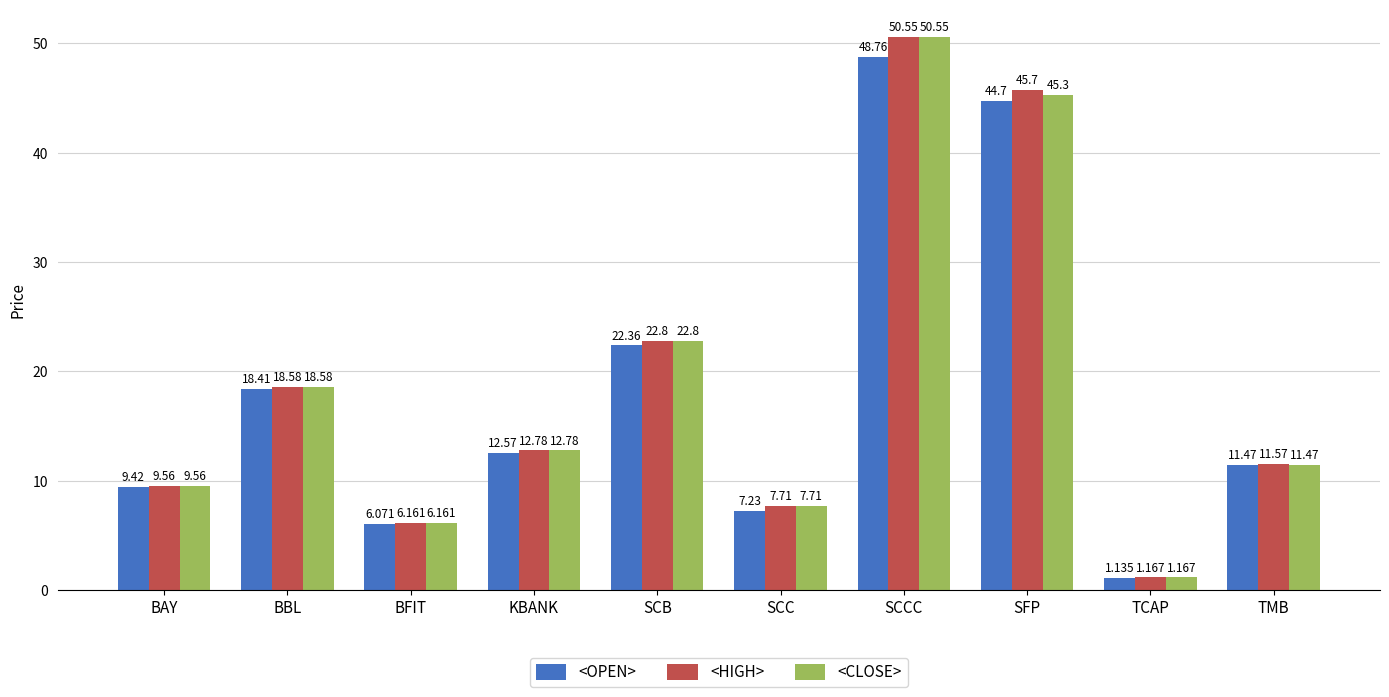

How many categories are shown in the chart?

10